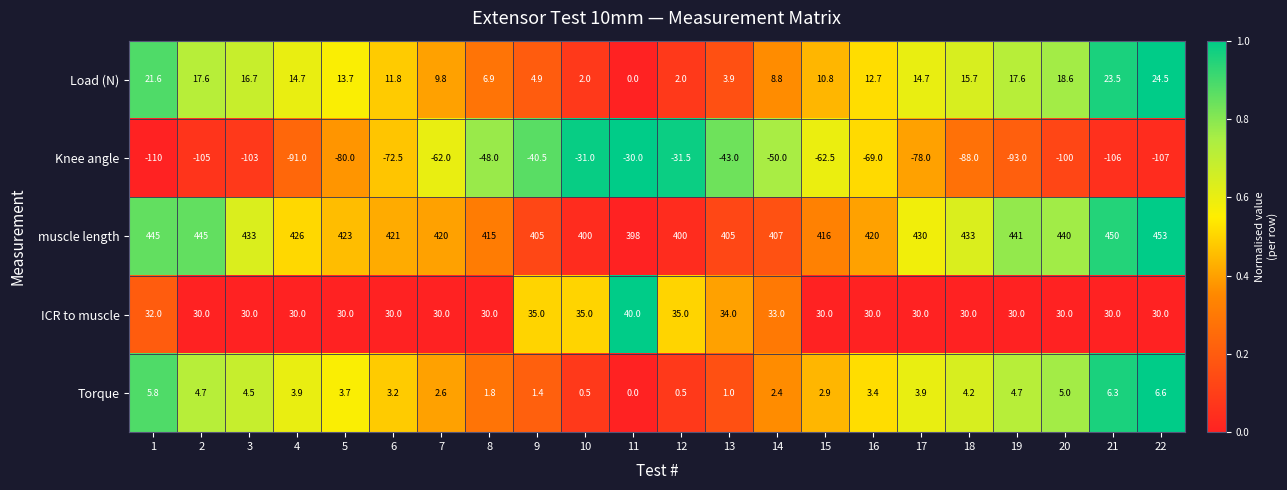

What is the approximate value of Load (N) at 3?

16.7